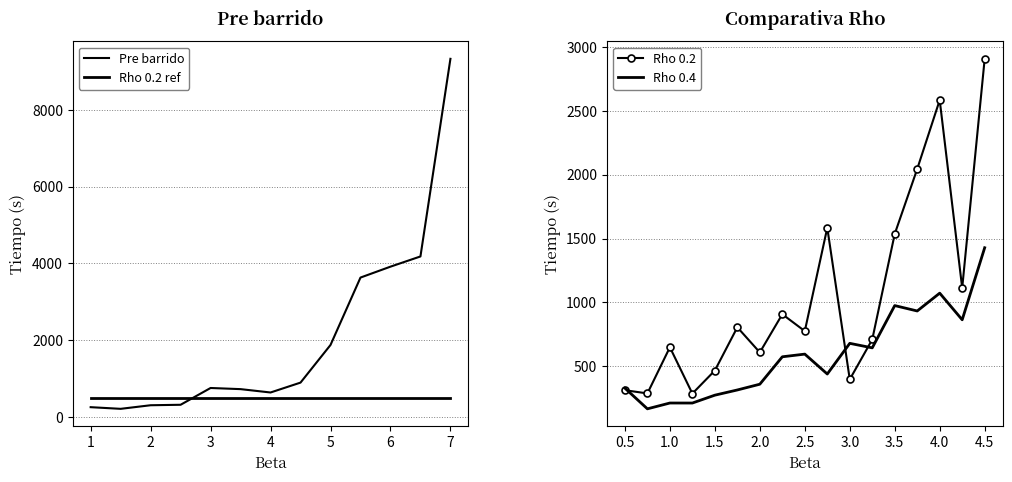

Rank the series at 1.0 from highest to lowest value.

Rho 0.2, Rho 0.4